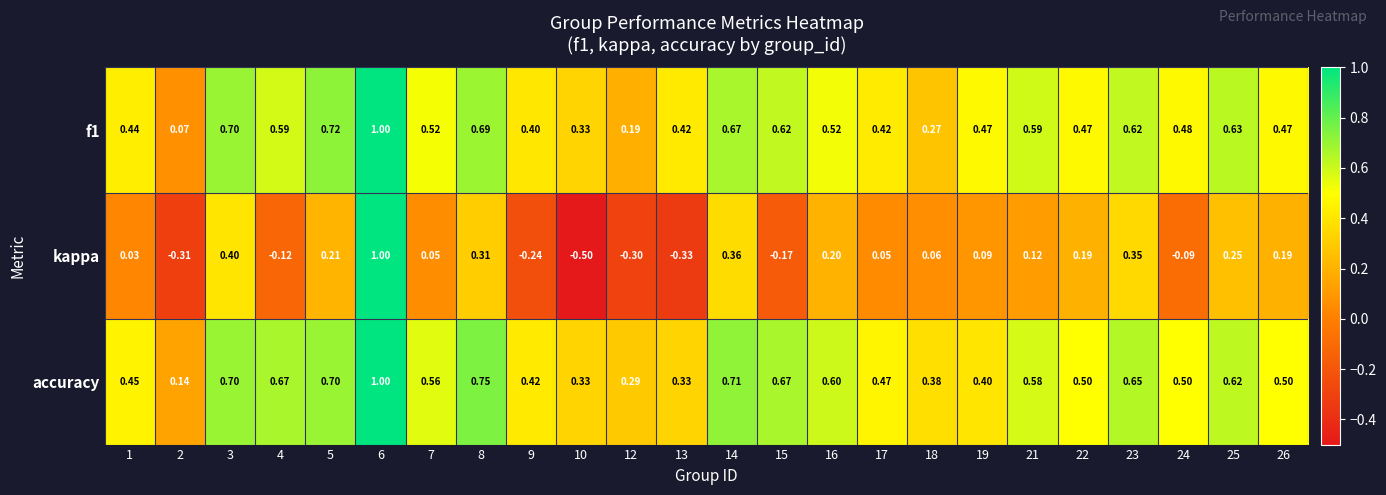

Between 8 and 19, which series saw the biggest shift?

accuracy